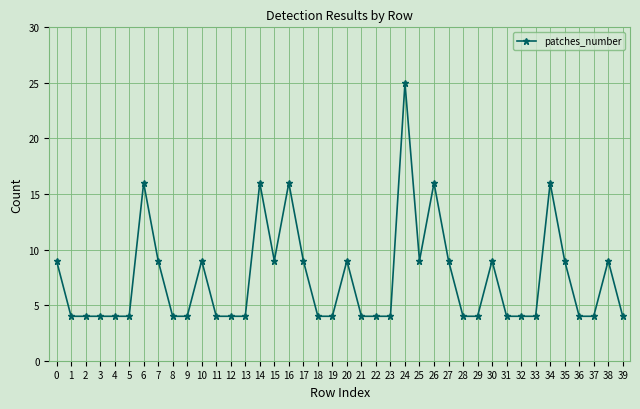

What is the difference between the second highest and second lowest values?

12